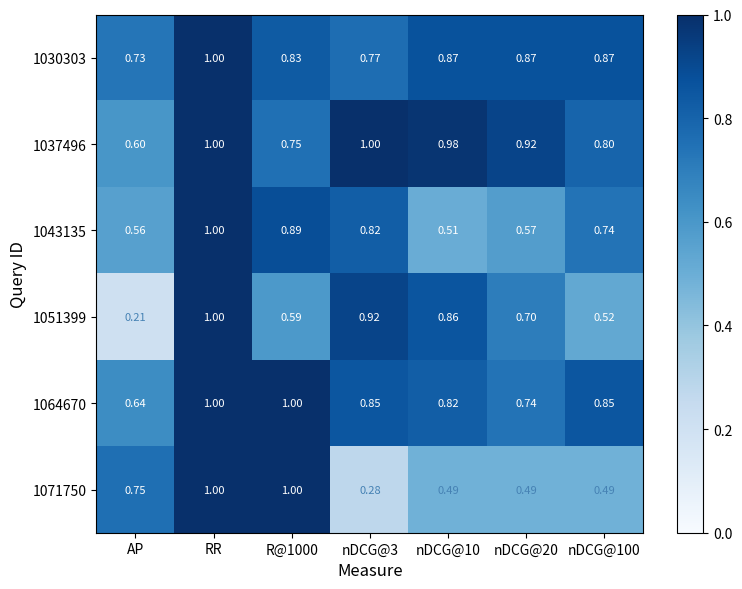

At which category is the sum across all series the highest?

RR